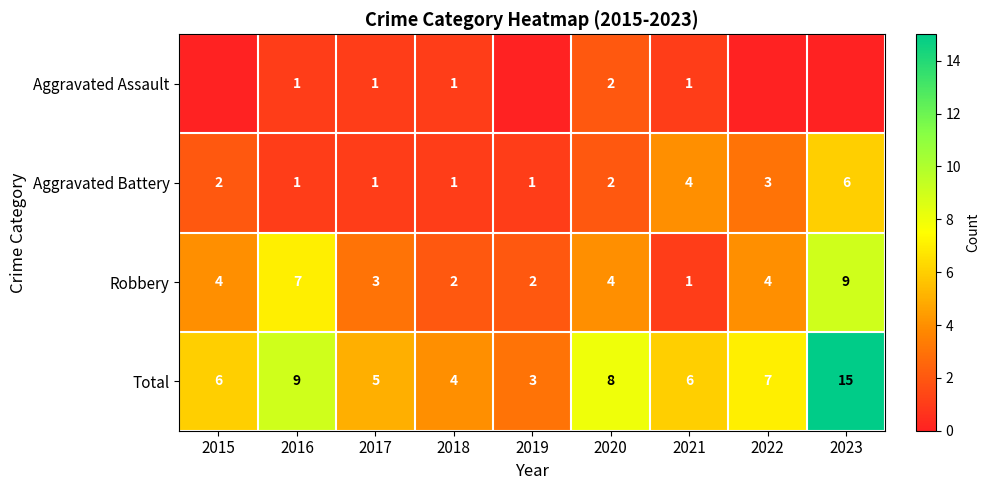

True or false: Robbery has a value of 4 at 2022.

True